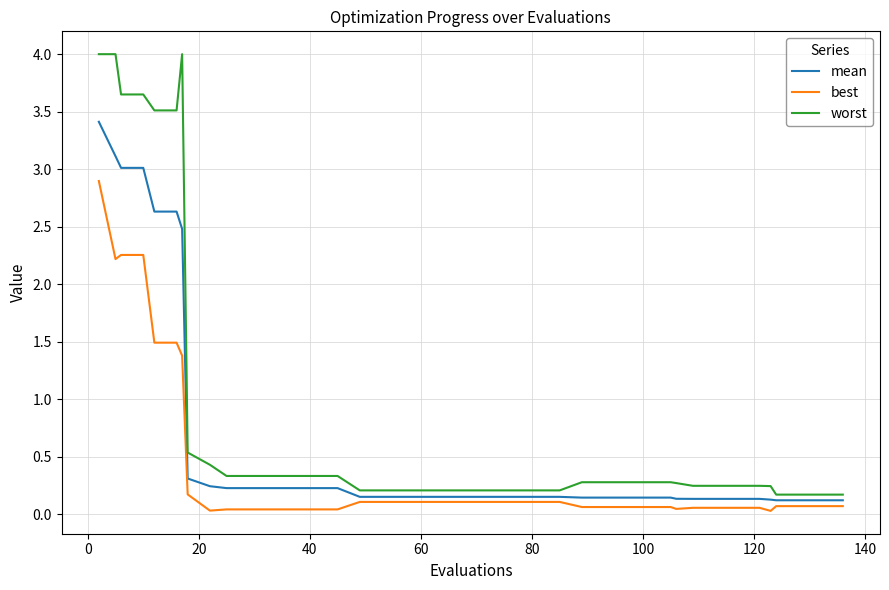

What is the sum of all mean values?

25.7